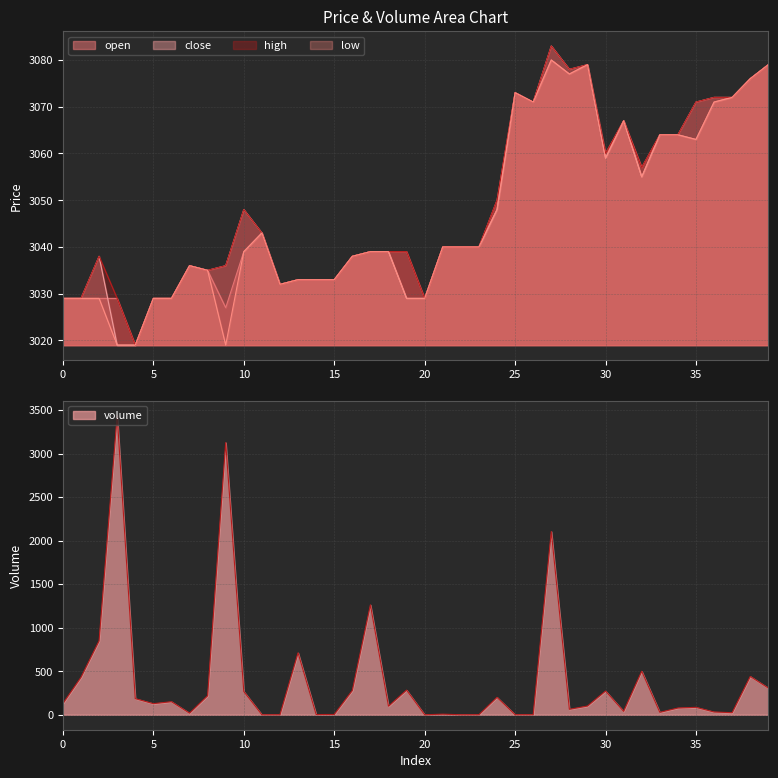

What is the highest value of the high series?

3083.0